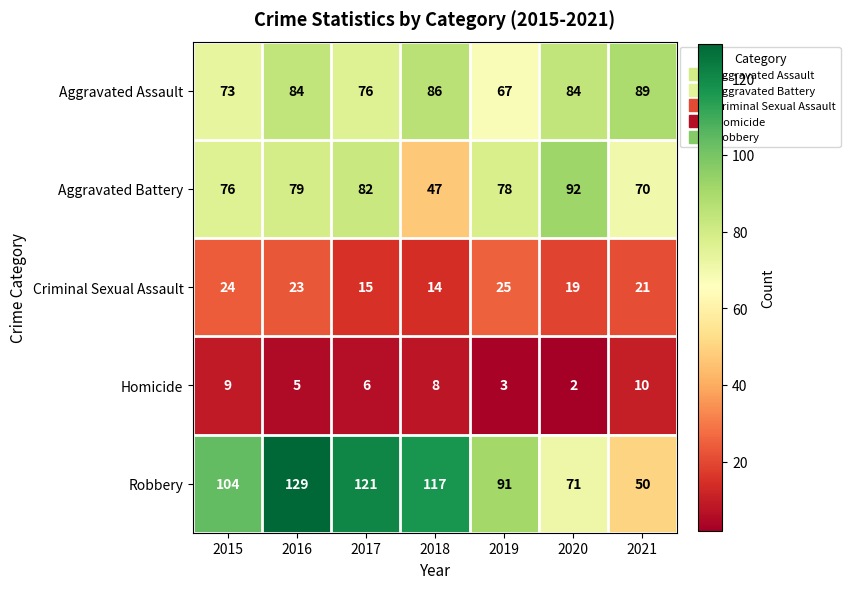

The Homicide series shows 1 at 2019. True or false?

False